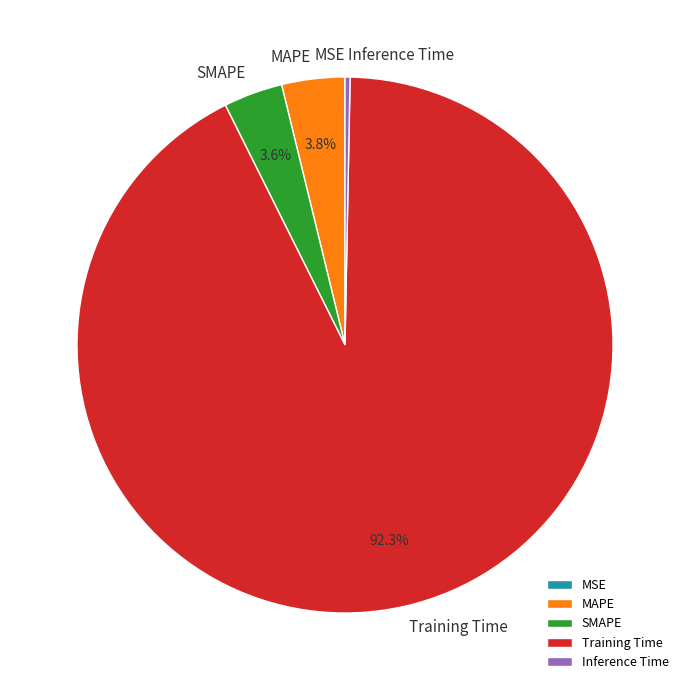

What is the total percentage of SMAPE and MAPE?

7.4%